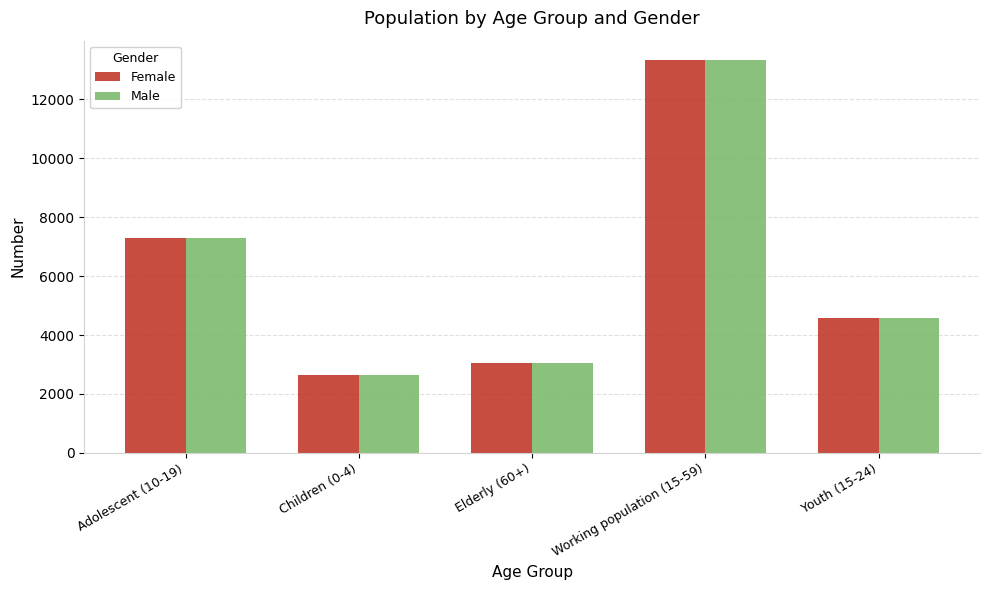

At which label does Female reach its peak?

Working population (15-59)